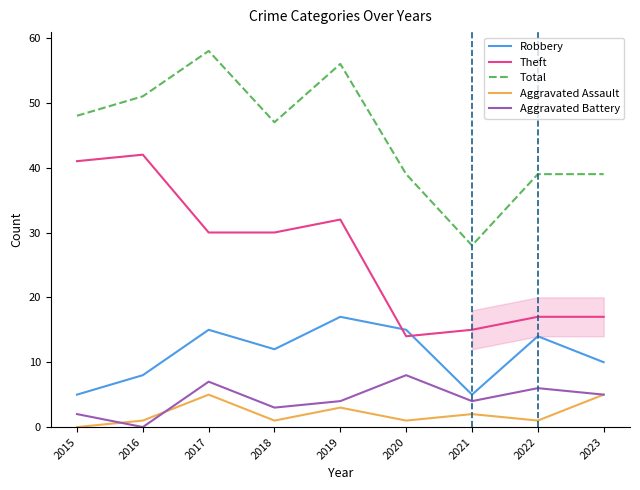

What is the sum of the Theft values at 2016 and 2017?

72